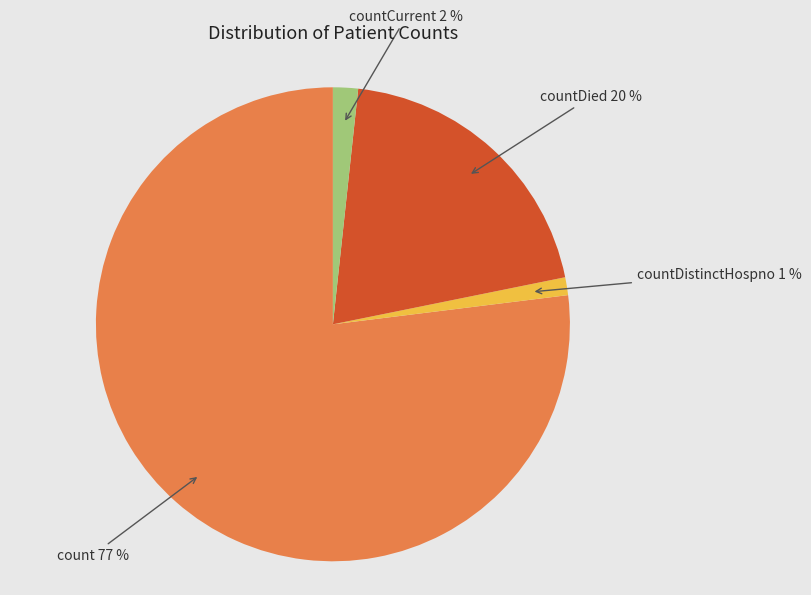

Count the number of slices in the pie.

4